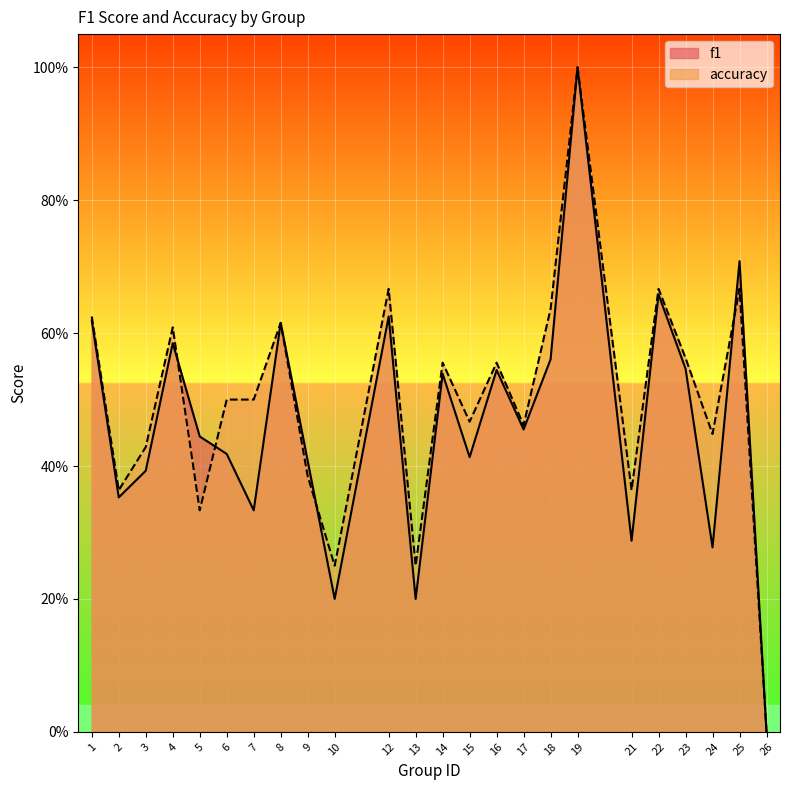

What is the value of the accuracy point at the 15th from the left?

0.6